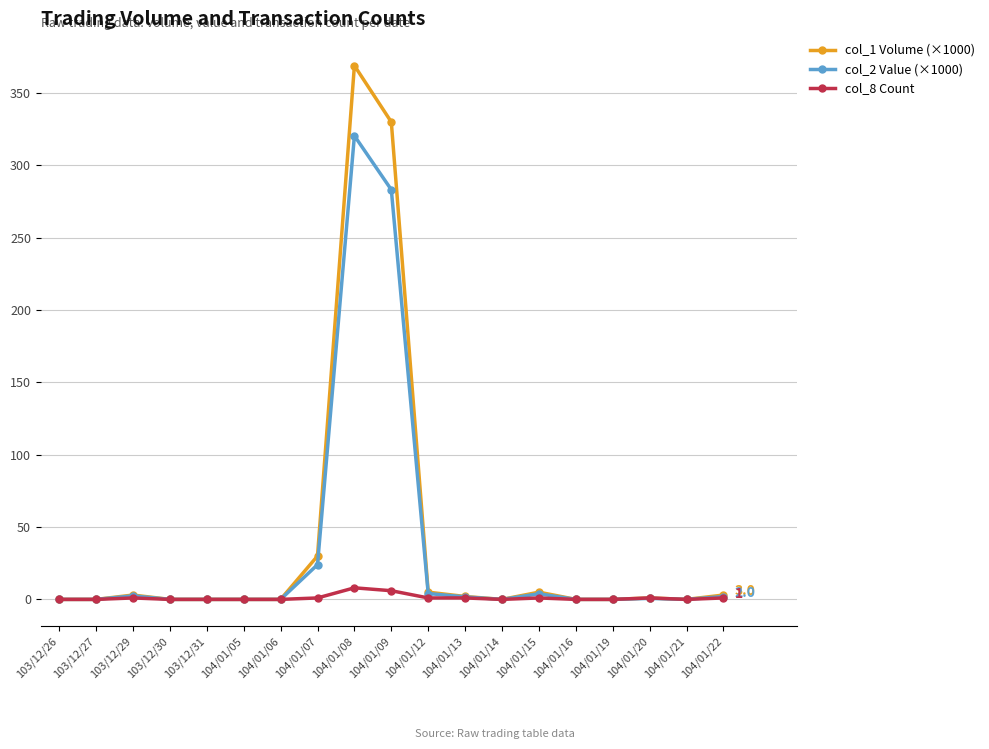

Which series has the widest spread of values?

col_1 Volume (×1000)